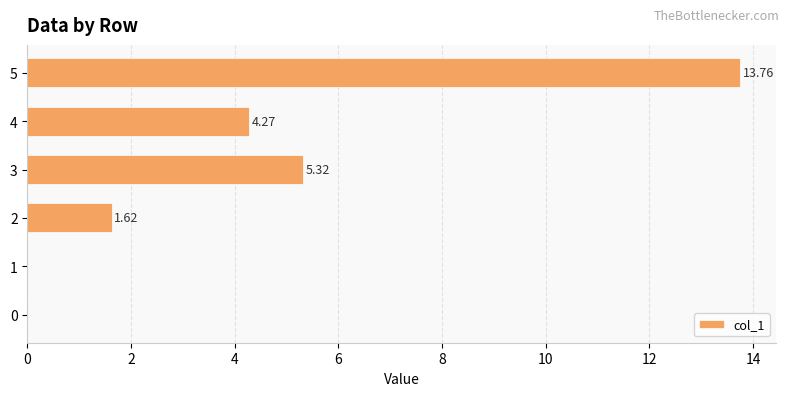

Count the number of values greater than 4.

3